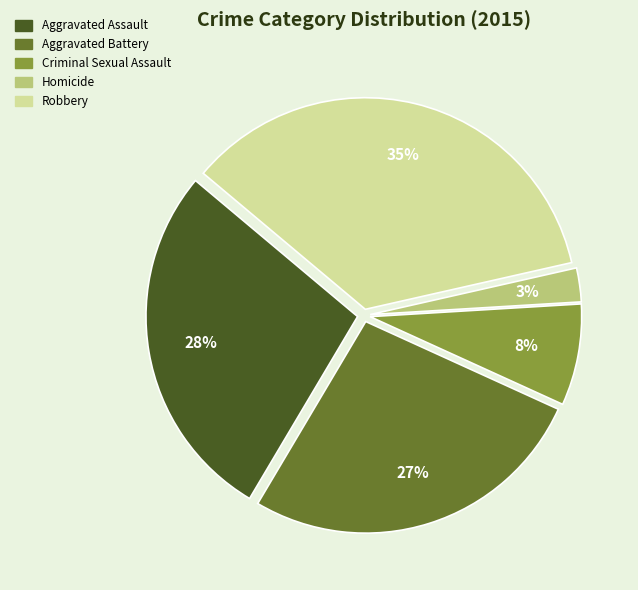

Which has a higher value, Criminal Sexual Assault or Robbery?

Robbery